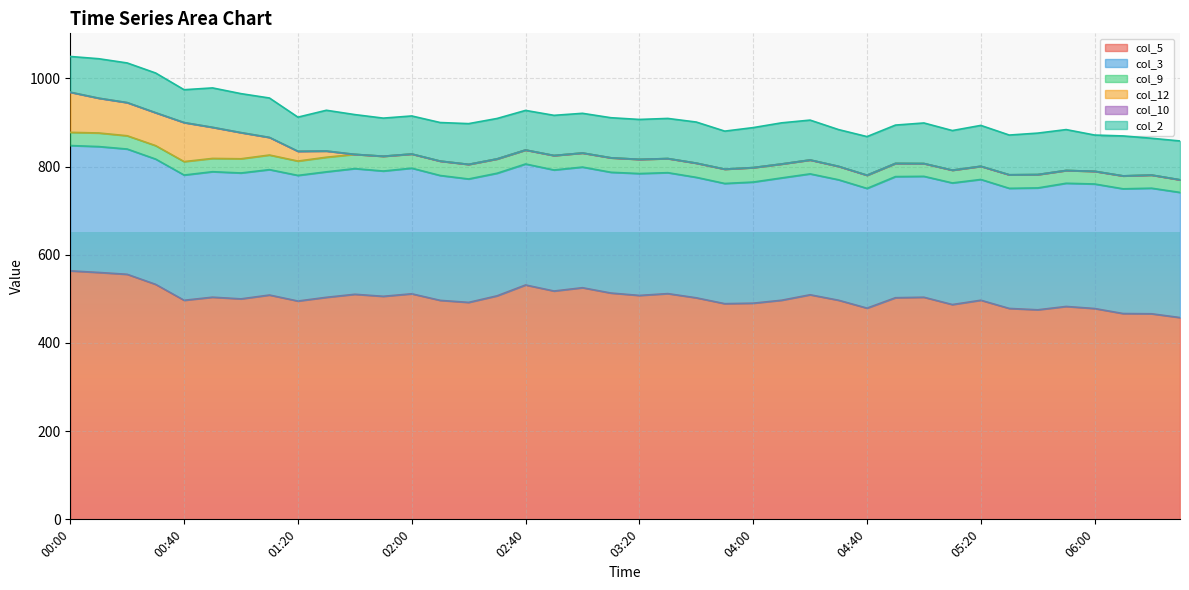

Is the value of col_5 at 05:40 greater than the value of col_12 at 04:00?

Yes